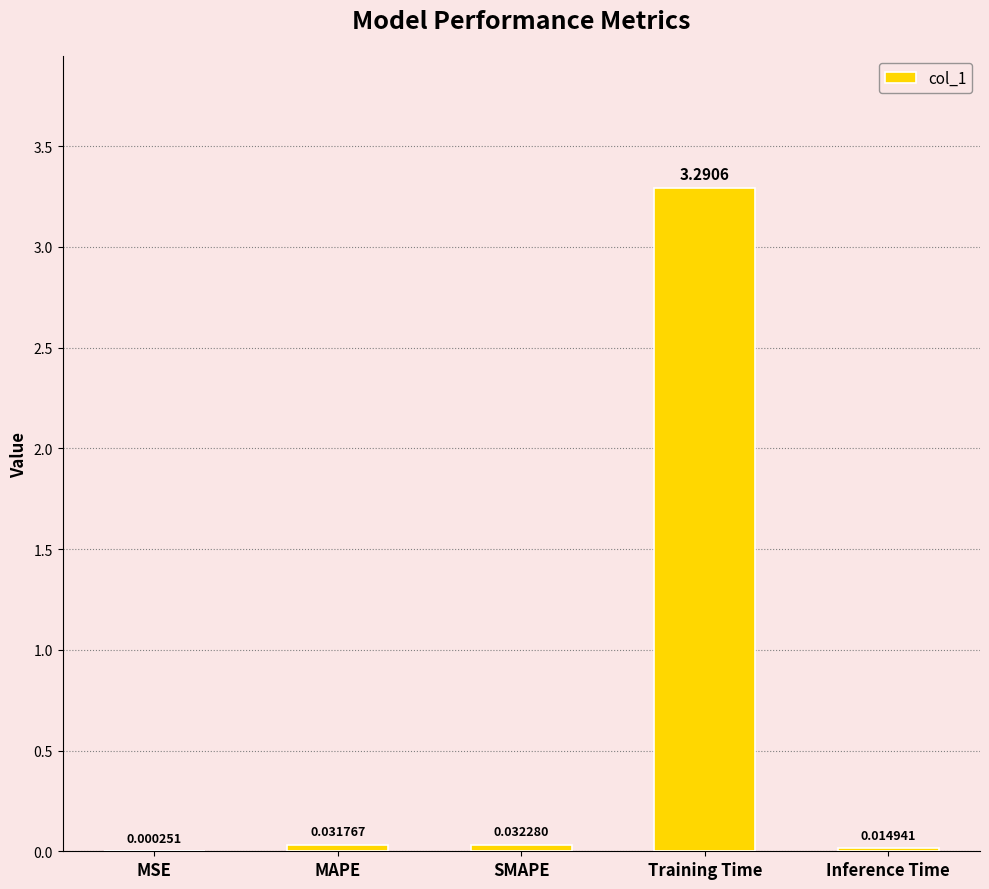

Which category has the highest value across all series?

Training Time